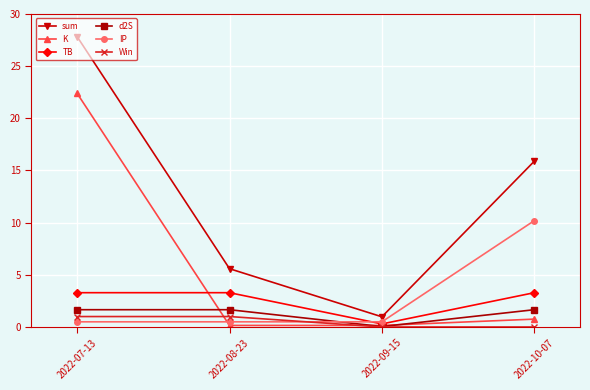

True or false: Win and sum intersect in this chart.

False